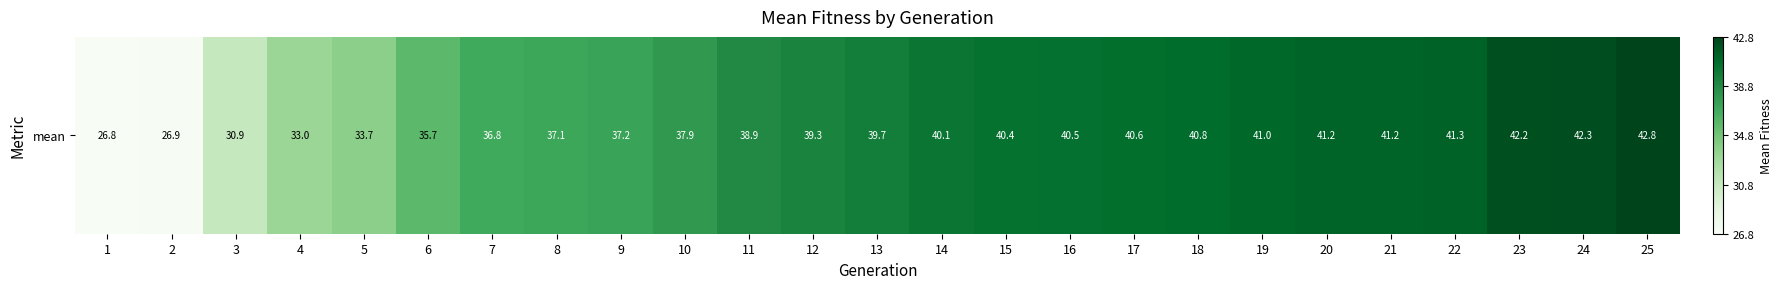

What is the difference between the second highest and second lowest values?

15.4